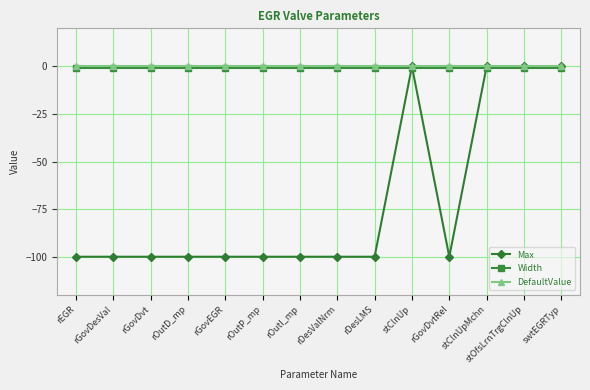

Is it true that Max equals 0 at swtEGRTyp?

True